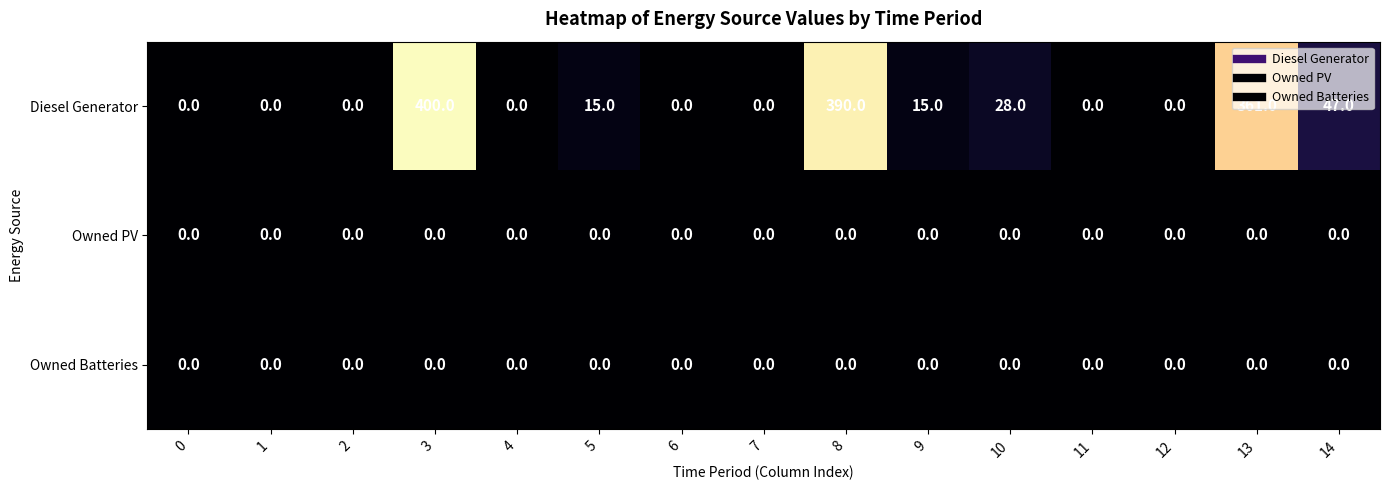

At how many categories does at least one series exceed 143?

3